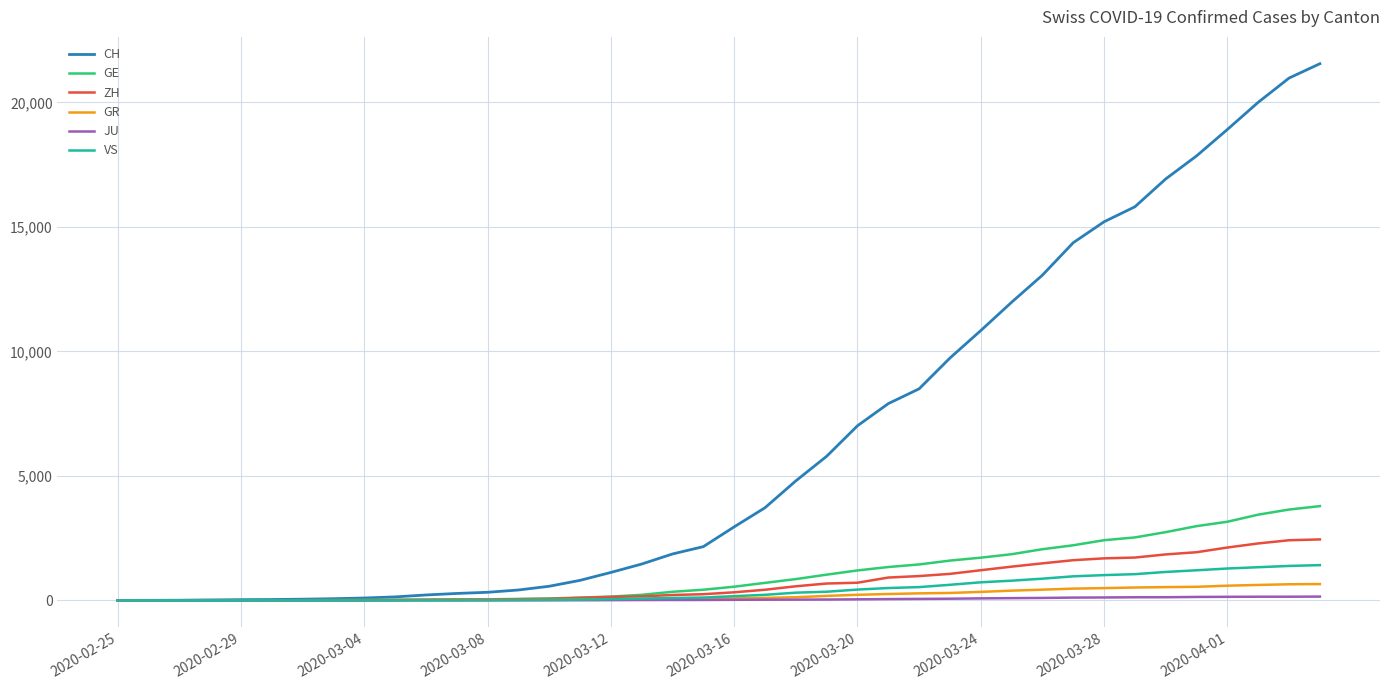

Which series has the largest range (max minus min)?

CH